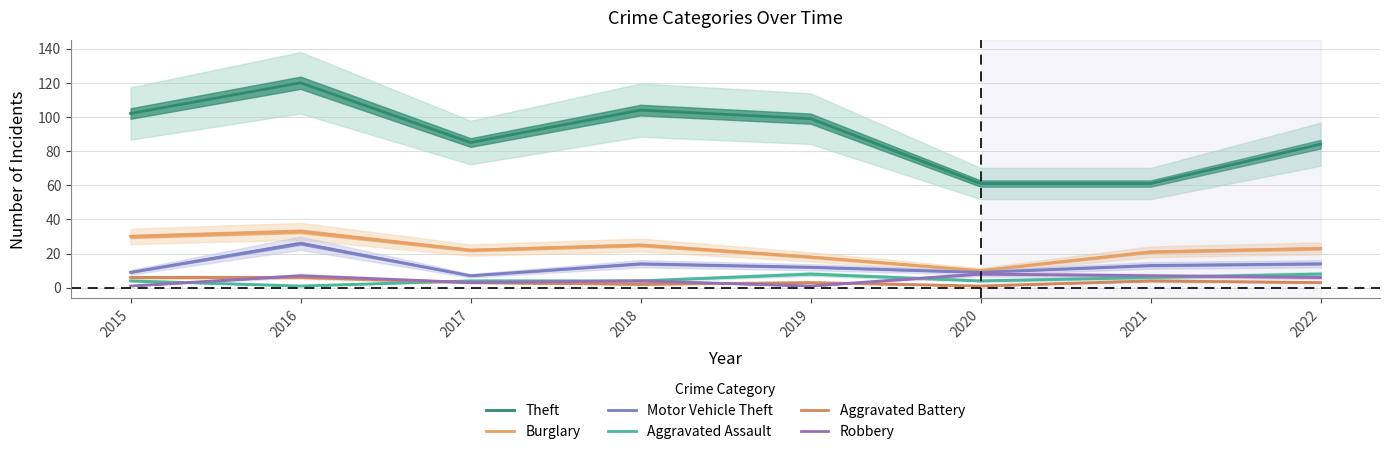

Reading left to right, what are all the values shown in this chart?

Theft: 102	120	85	104	99	61	61	84
Burglary: 30	33	22	25	18	10	21	23
Motor Vehicle Theft: 9	26	7	14	12	9	13	14
Aggravated Assault: 4	1	4	4	8	4	6	8
Aggravated Battery: 6	6	3	2	3	1	4	3
Robbery: 1	7	3	4	1	8	7	6